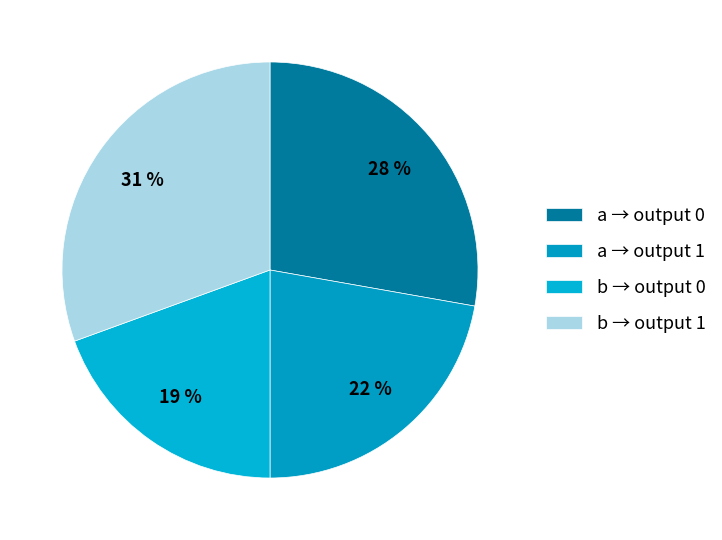

Does any single category account for the majority?

No